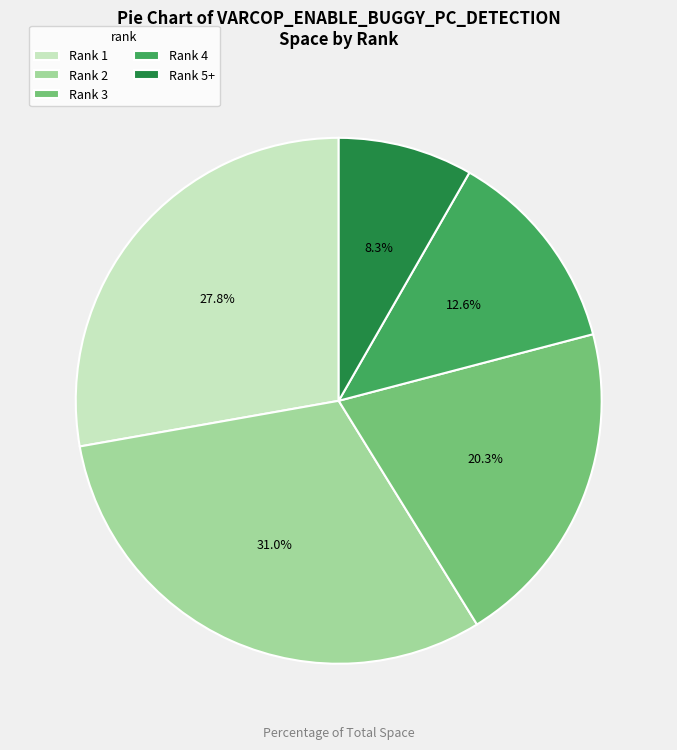

How many slices are in this pie chart?

5